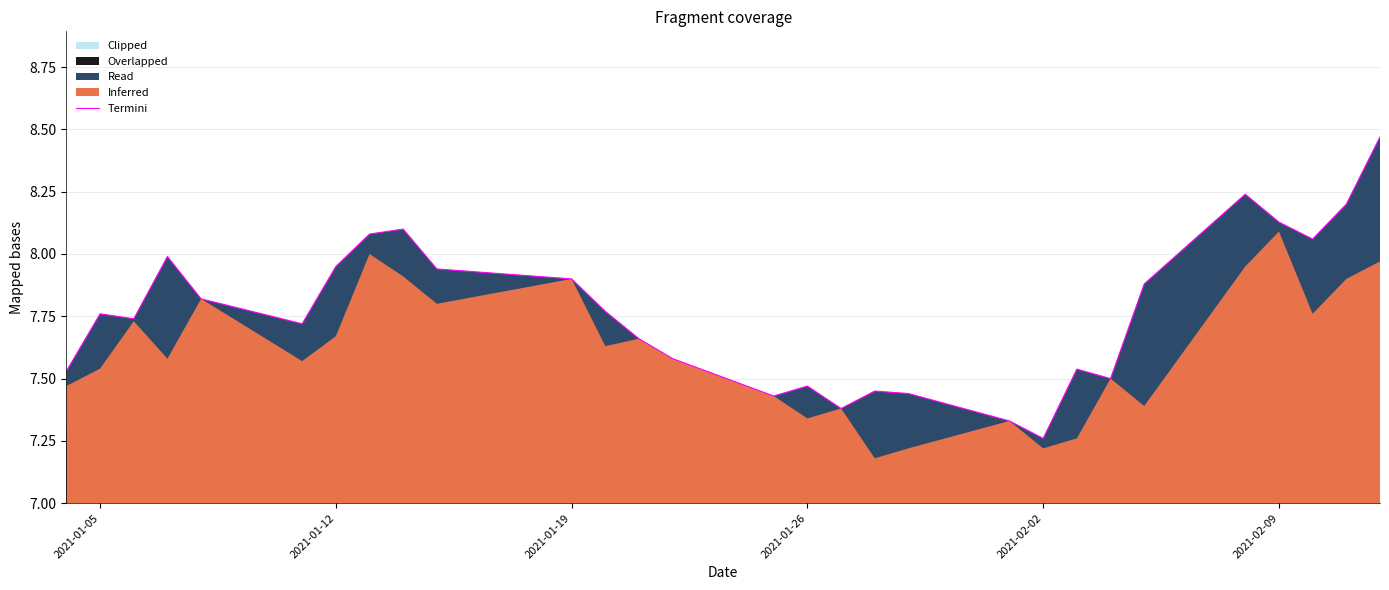

At which label does Termini reach its minimum?

2021-02-02